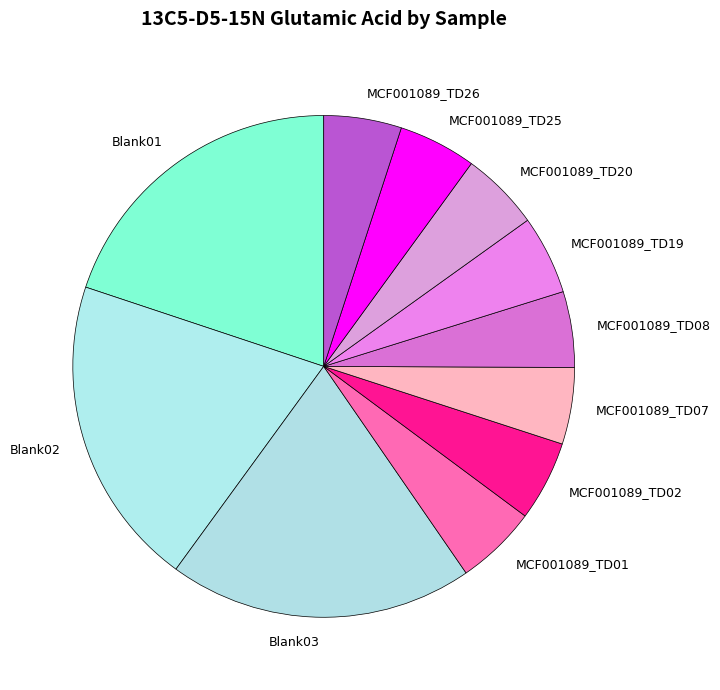

Does Blank01 represent more than half of the total?

No